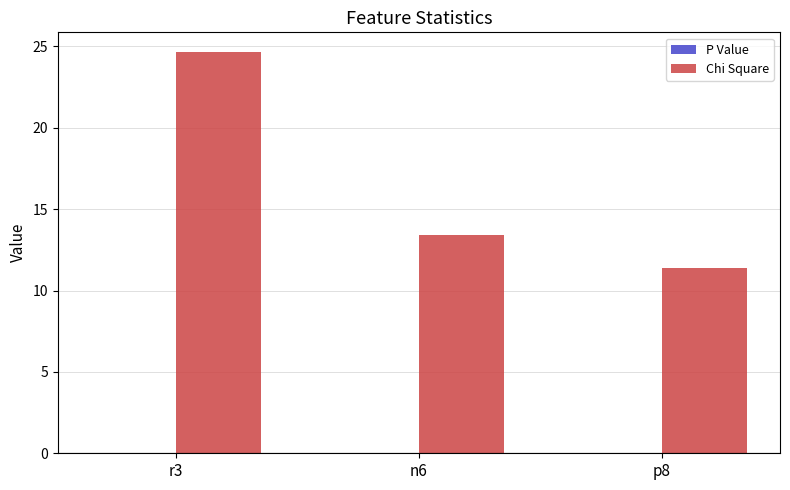

What is the sum of all Chi Square values?

49.4